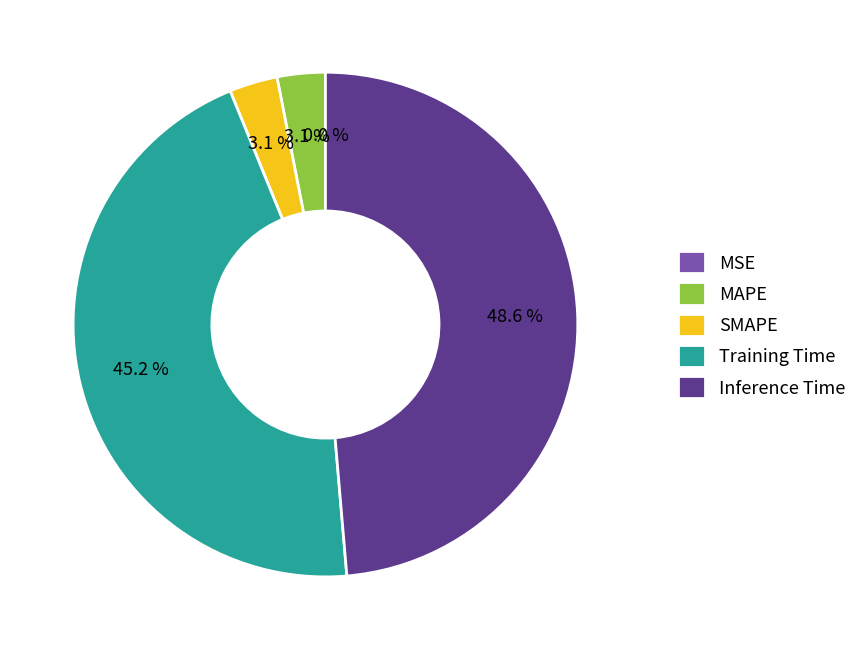

To the nearest percent, what is the difference between the largest and smallest slice percentages?

49%